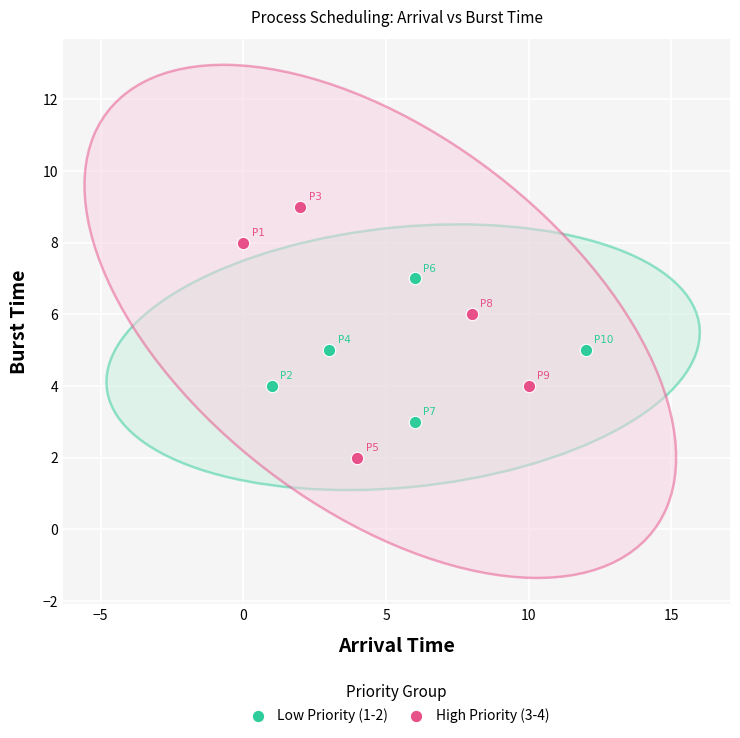

Which series has the widest spread of Y values?

High Priority (3-4)